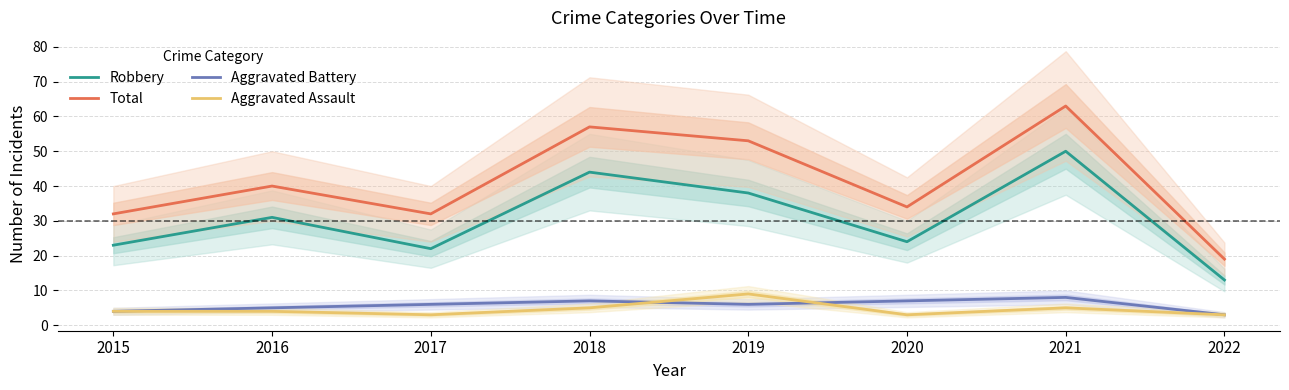

Is this an area chart (filled region under the line)?

No